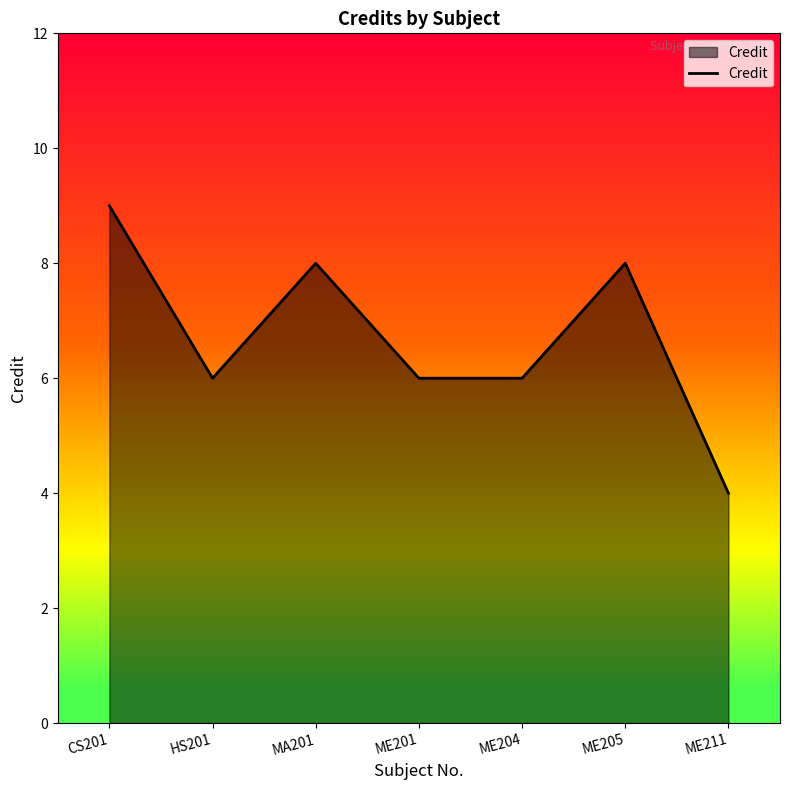

Count the number of data series in this chart.

1